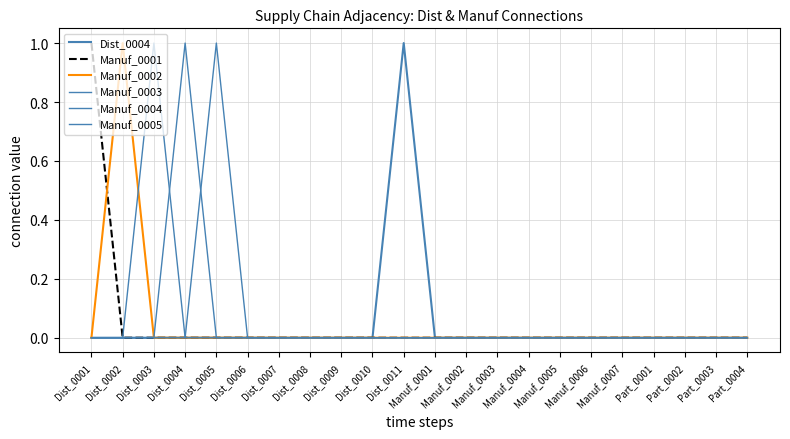

Reading left to right, extract all data points from this chart.

Dist_0004: 0	0	0	0	0	0	0	0	0	0	1	0	0	0	0	0	0	0	0	0	0	0
Manuf_0001: 1	0	0	0	0	0	0	0	0	0	0	0	0	0	0	0	0	0	0	0	0	0
Manuf_0002: 0	1	0	0	0	0	0	0	0	0	0	0	0	0	0	0	0	0	0	0	0	0
Manuf_0003: 0	0	1	0	0	0	0	0	0	0	0	0	0	0	0	0	0	0	0	0	0	0
Manuf_0004: 0	0	0	1	0	0	0	0	0	0	0	0	0	0	0	0	0	0	0	0	0	0
Manuf_0005: 0	0	0	0	1	0	0	0	0	0	0	0	0	0	0	0	0	0	0	0	0	0